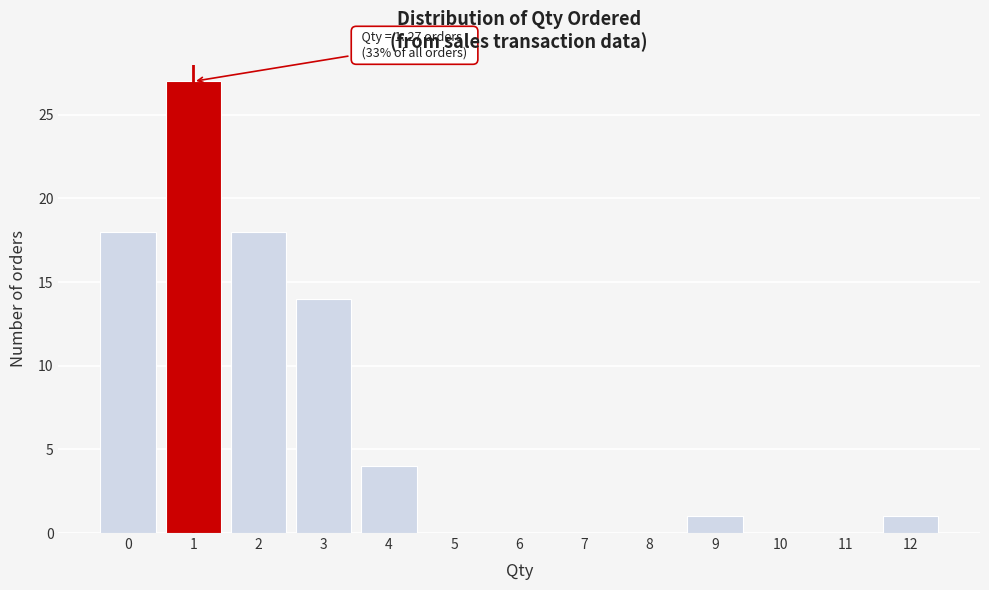

Over which range of the x-axis is the bar tallest?

0.5 to 1.5